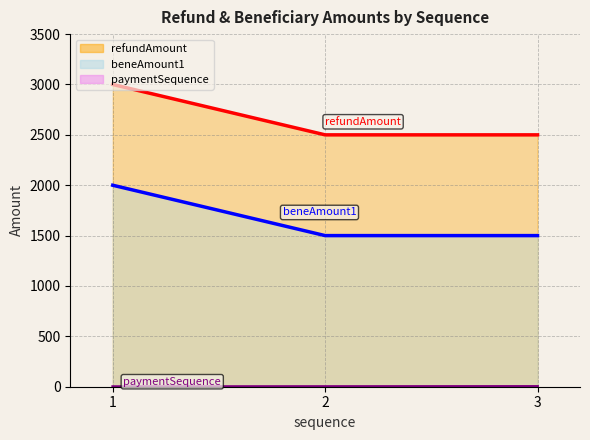

At which label does paymentSequence first exceed 2?

3